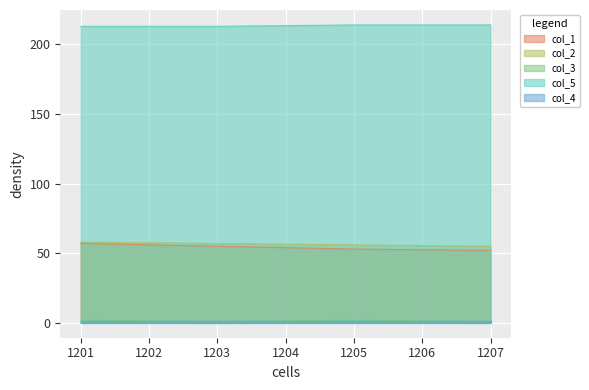

Does the chart display data point markers on the line(s)?

No